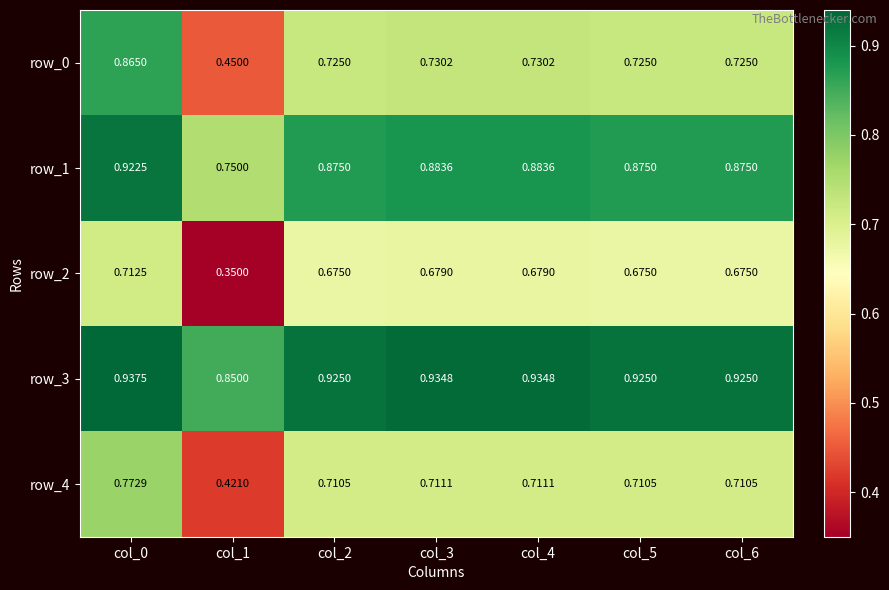

How many categories are shown in the chart?

7